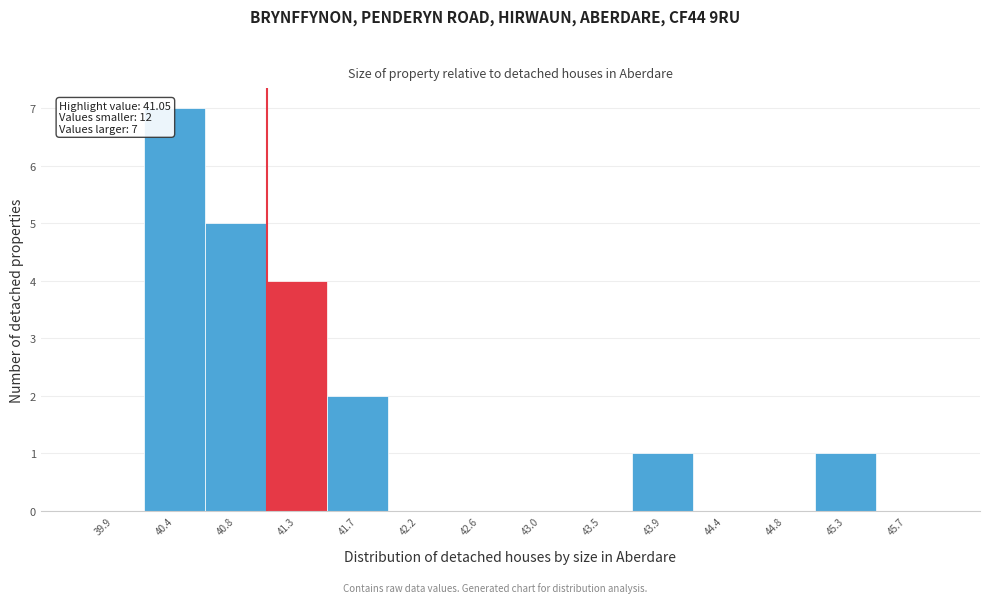

Which range on the x-axis has the tallest bar?

40.15 to 40.60